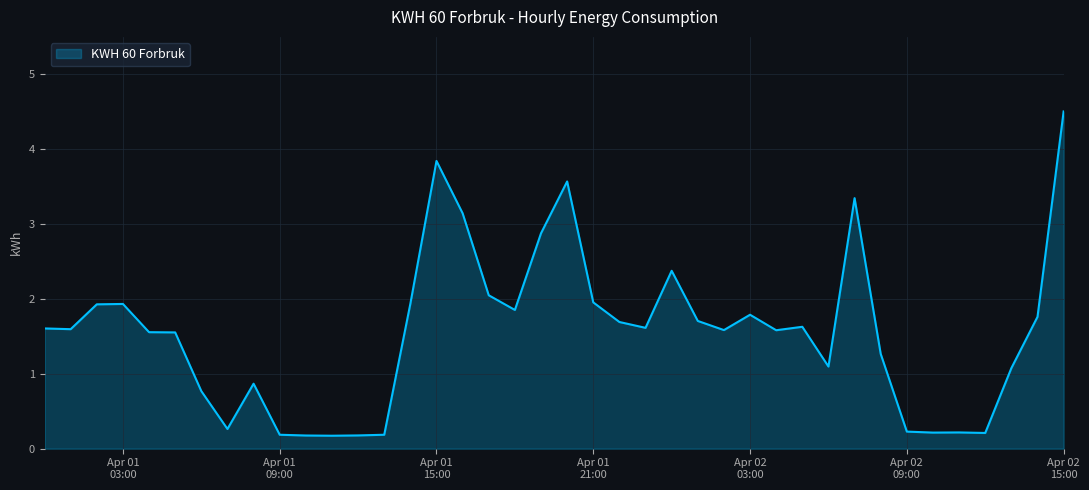

What is the difference between the maximum and minimum values?

4.3